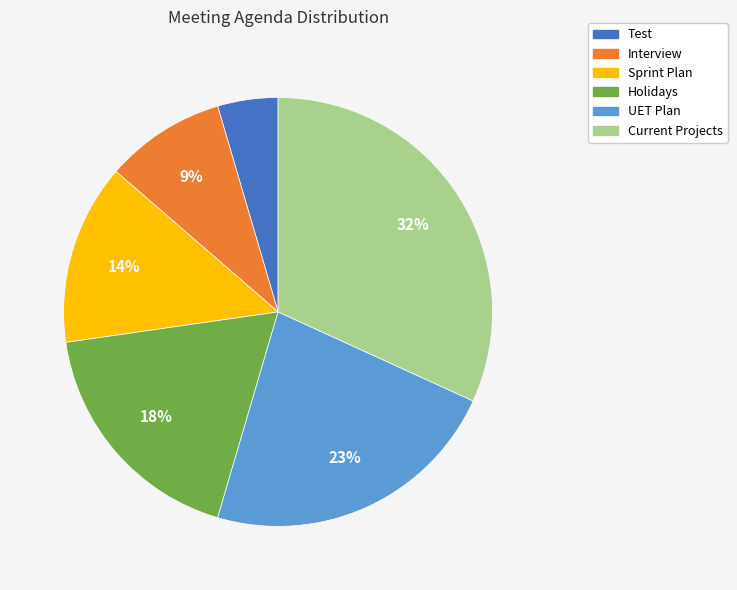

Does UET Plan represent more than half of the total?

No